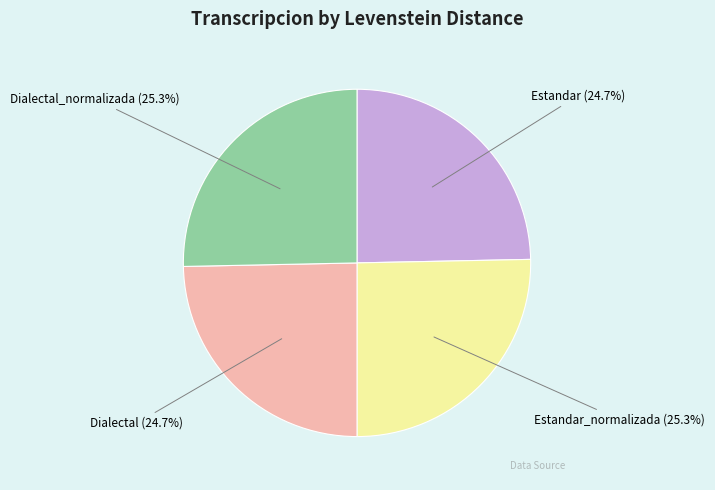

To the nearest percent, what portion does Dialectal represent?

25%